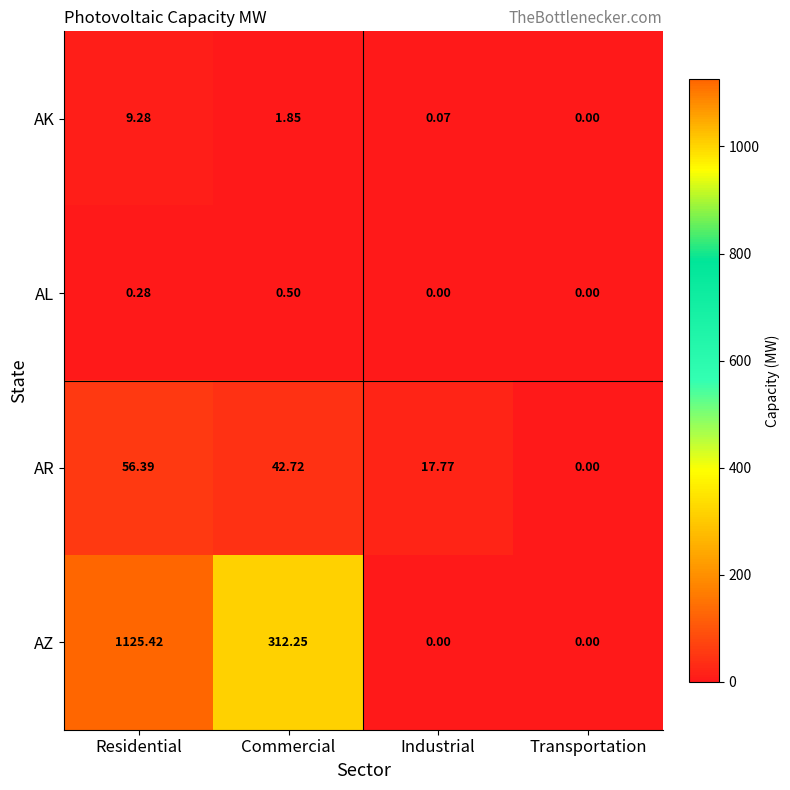

Which series has the largest total across all categories?

AZ